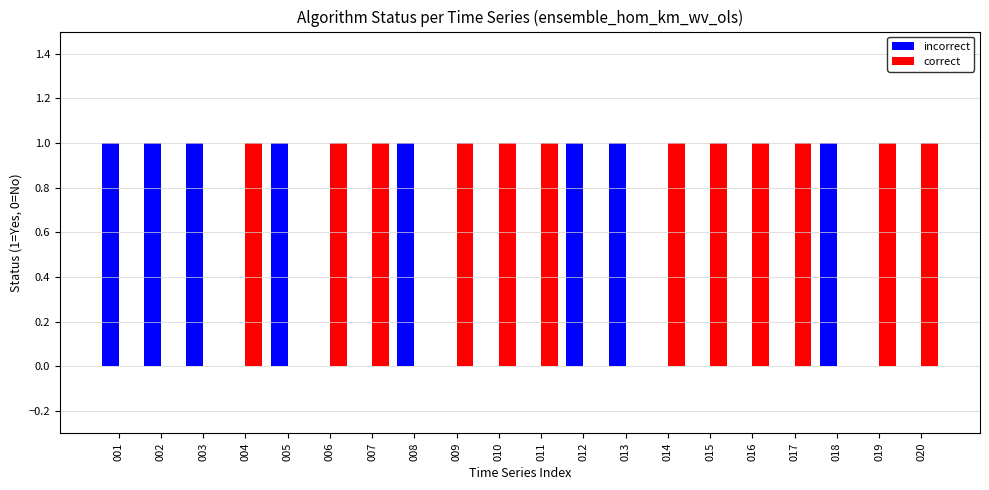

What is the sum of all correct values?

12